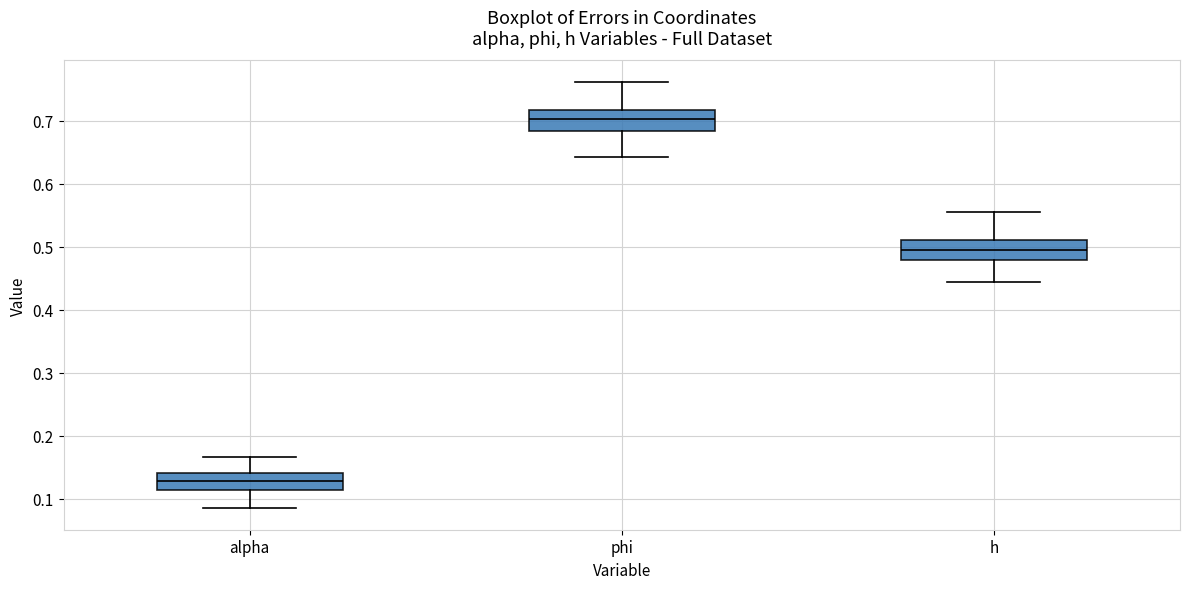

Which box has the highest median line?

phi